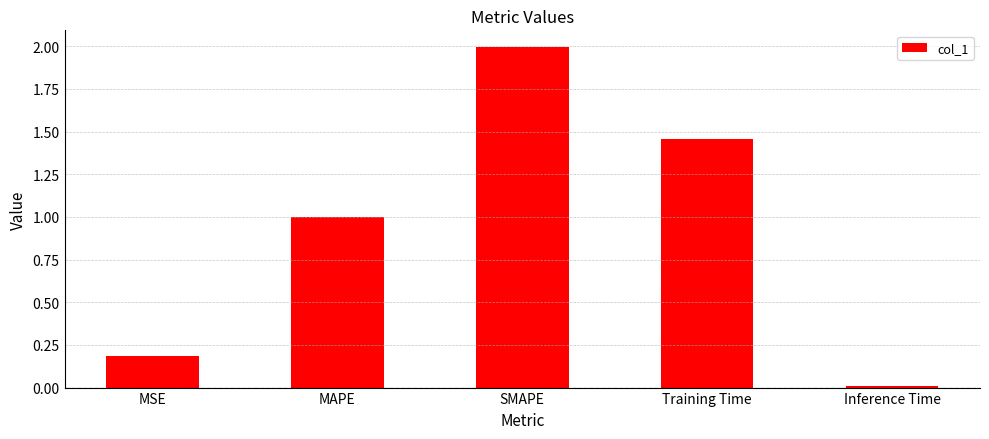

How many bars are there in total?

5